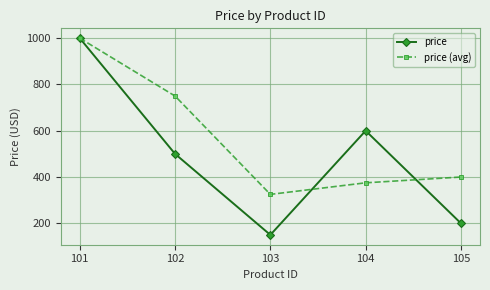

Is it true that price equals 419 at 104?

False